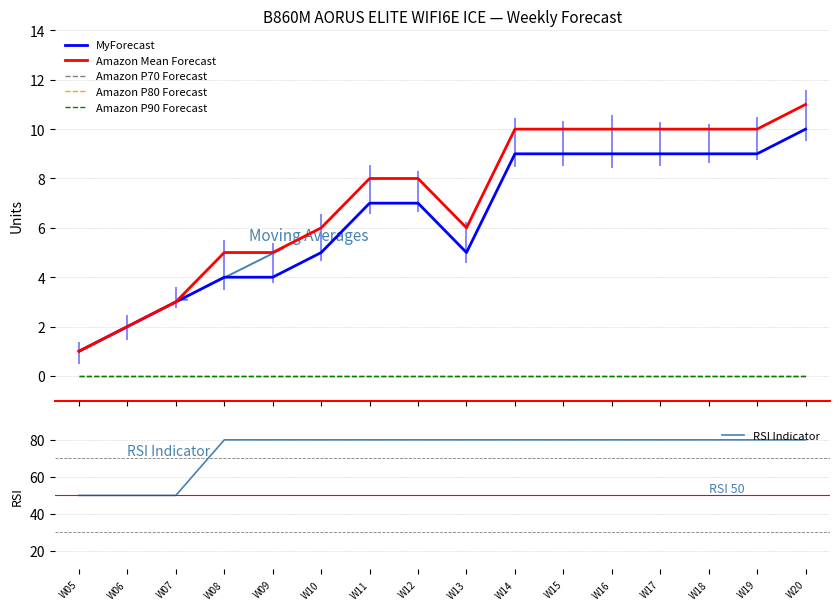

True or false: Amazon Mean Forecast and MyForecast cross at least once.

False